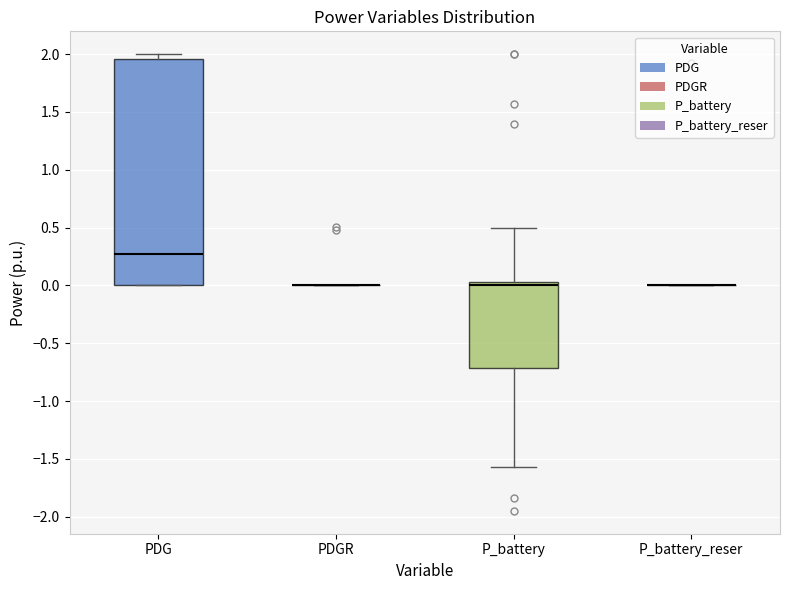

Reading left to right, read every box against the y-axis: the position of its median line, the range the box covers, and the ends of its whiskers. The values are not printed on the chart, so give them approximately, as read against the axis.

PDG: median 0.25, box 0.00 to 1.95, whiskers 0.00 to 2.00
PDGR: box collapsed to a line at 0.00, whiskers 0.00 to 0.00
P_battery: median 0.00, box -0.70 to 0.05, whiskers -1.55 to 0.50
P_battery_reser: box collapsed to a line at 0.00, whiskers 0.00 to 0.00